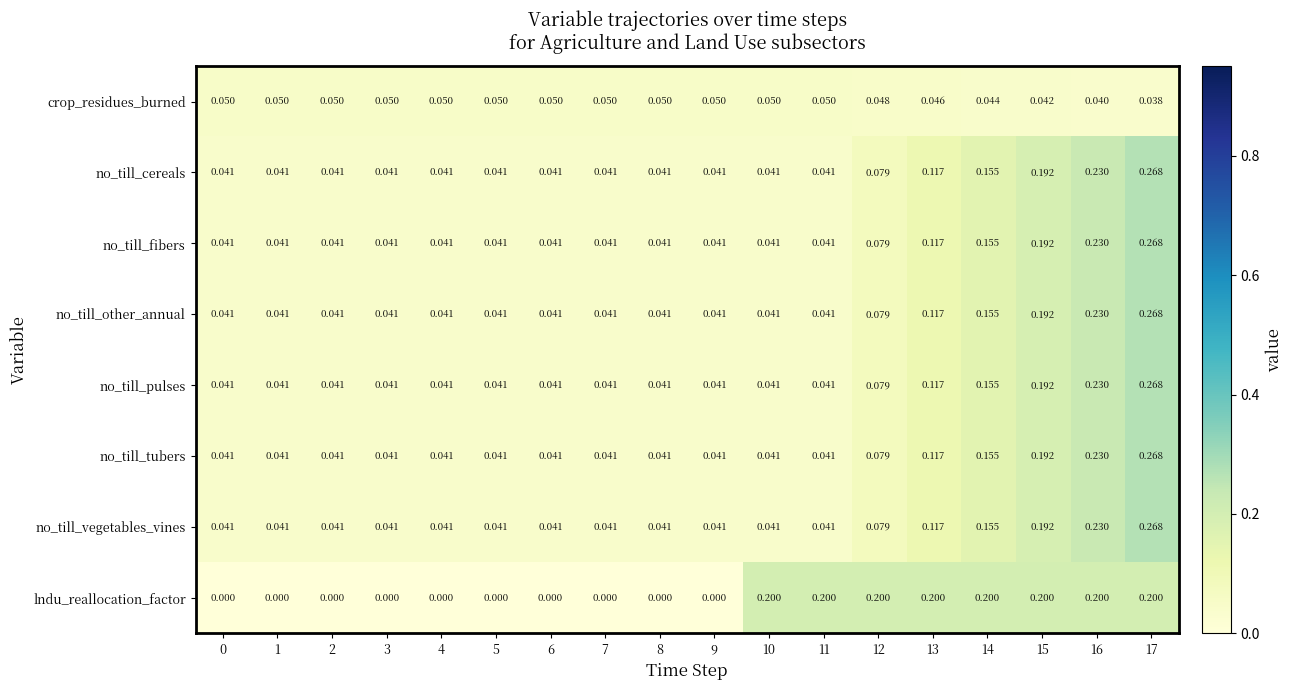

Is the value of crop_residues_burned at 7 greater than the value of no_till_fibers at 12?

No